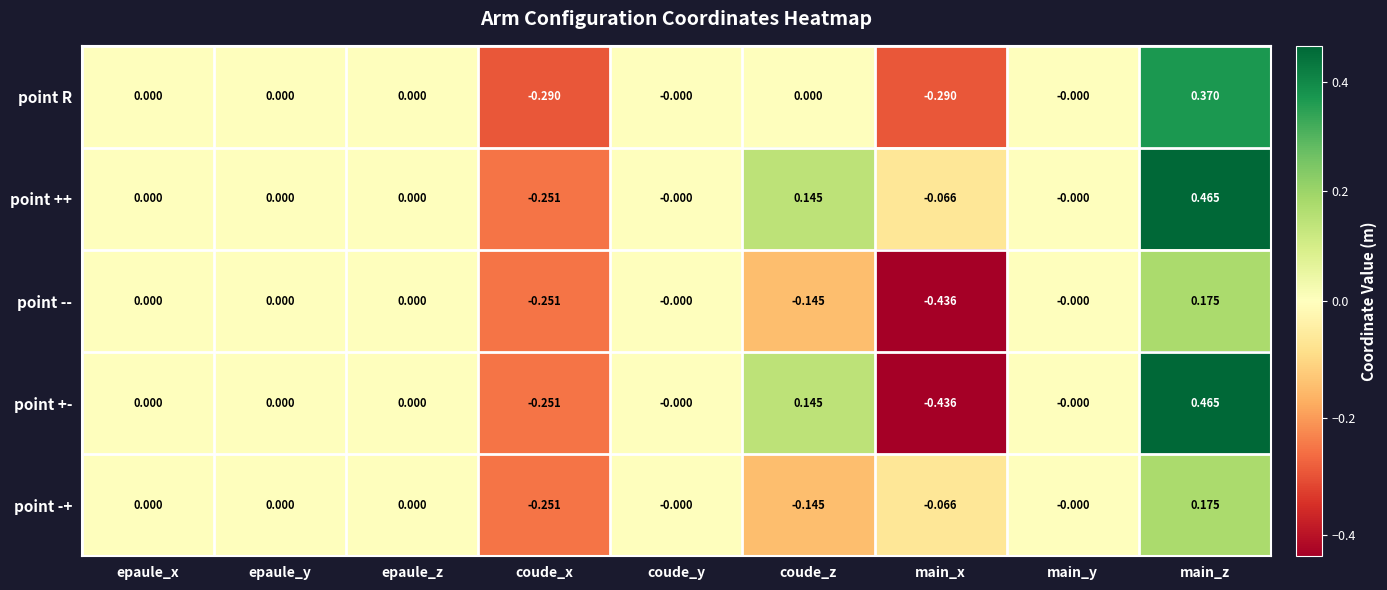

Which series has the largest total across all categories?

point ++